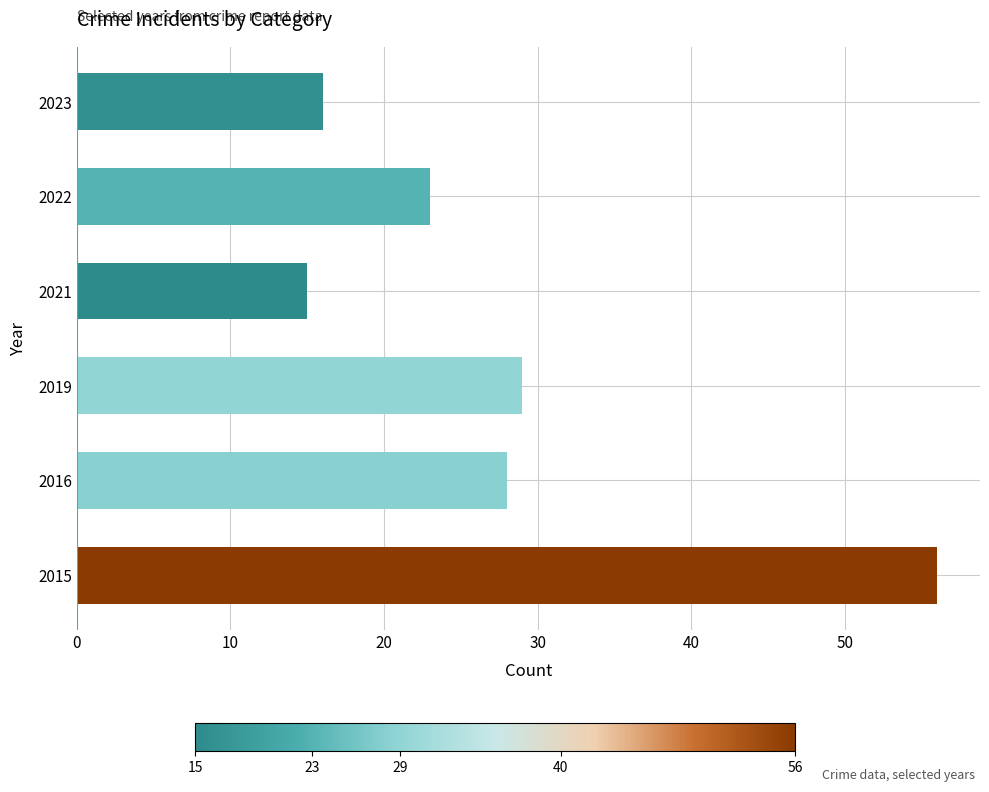

Which label corresponds to the smallest value in the chart?

2021